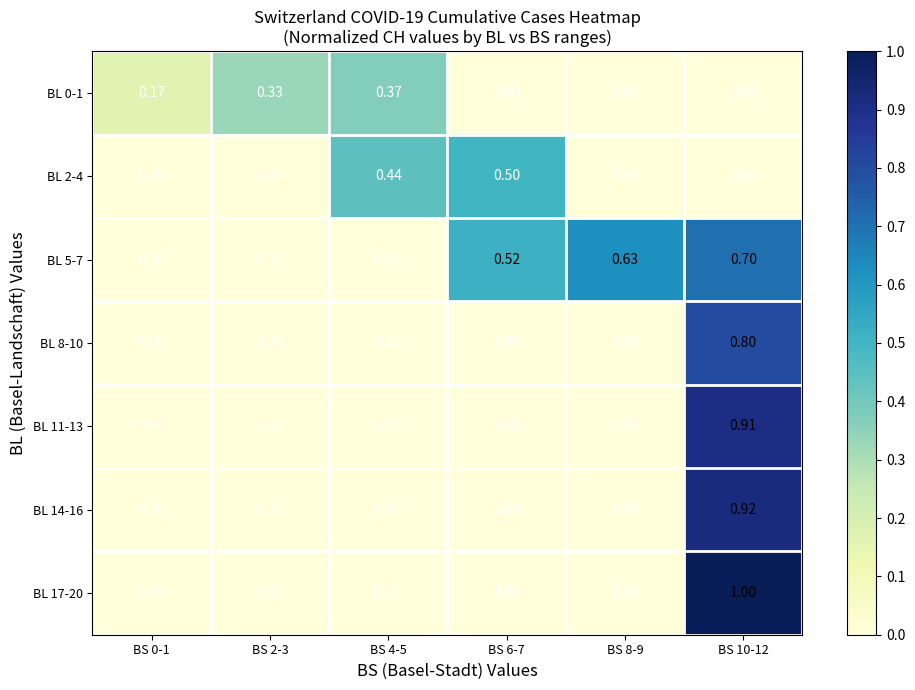

Is the value of BL 8-10 at BS 10-12 greater than the value of BL 11-13 at BS 2-3?

Yes